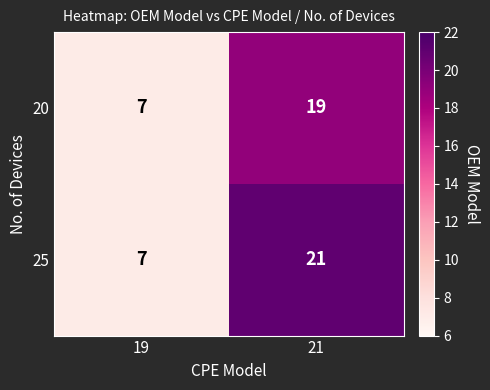

Rank the series by their maximum value, from lowest to highest.

20, 25